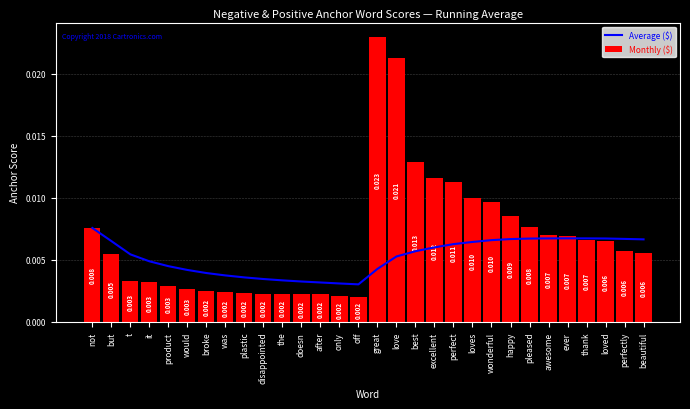

Are the bars grouped side by side (vs. stacked)?

Yes